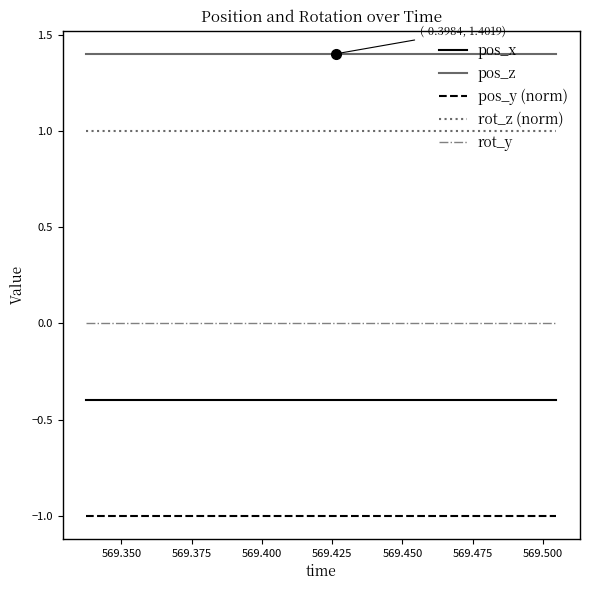

True or false: pos_x and rot_z (norm) intersect in this chart.

False